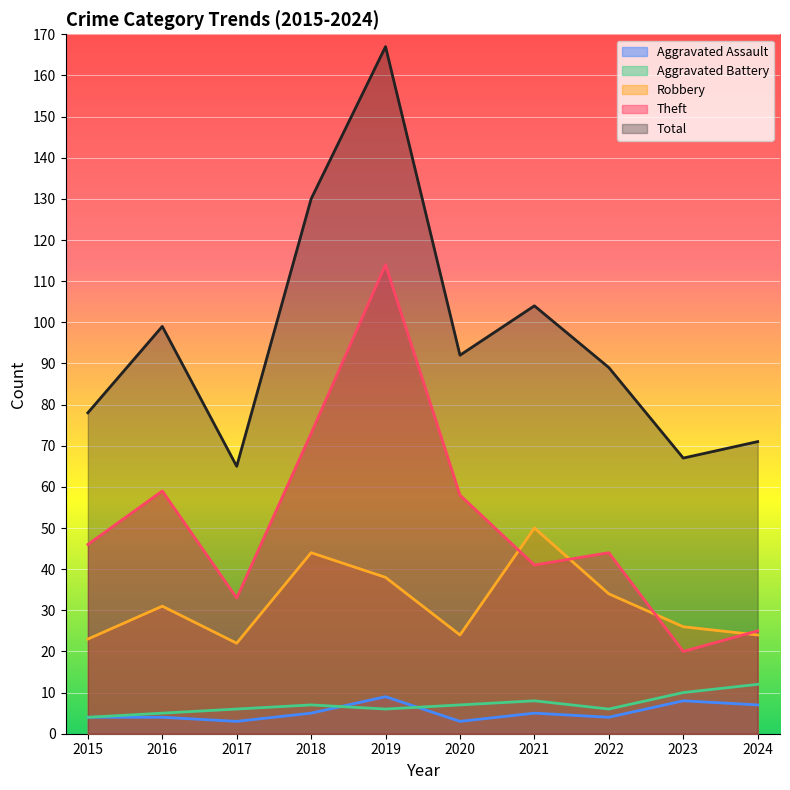

What is the value of the Aggravated Battery point at the 1st from the left?

4